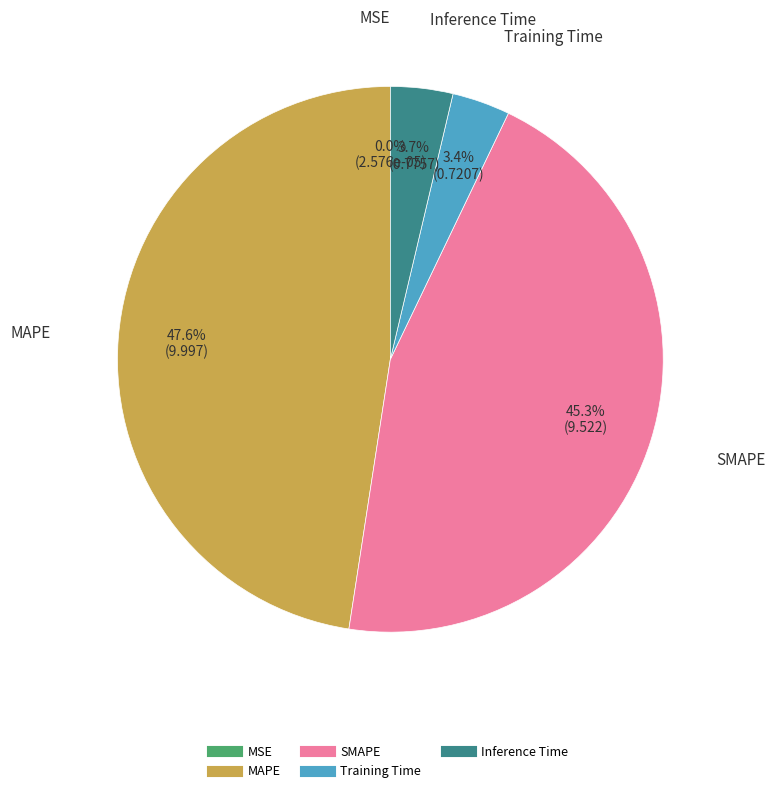

Is the sum of Training Time and SMAPE greater than half?

No